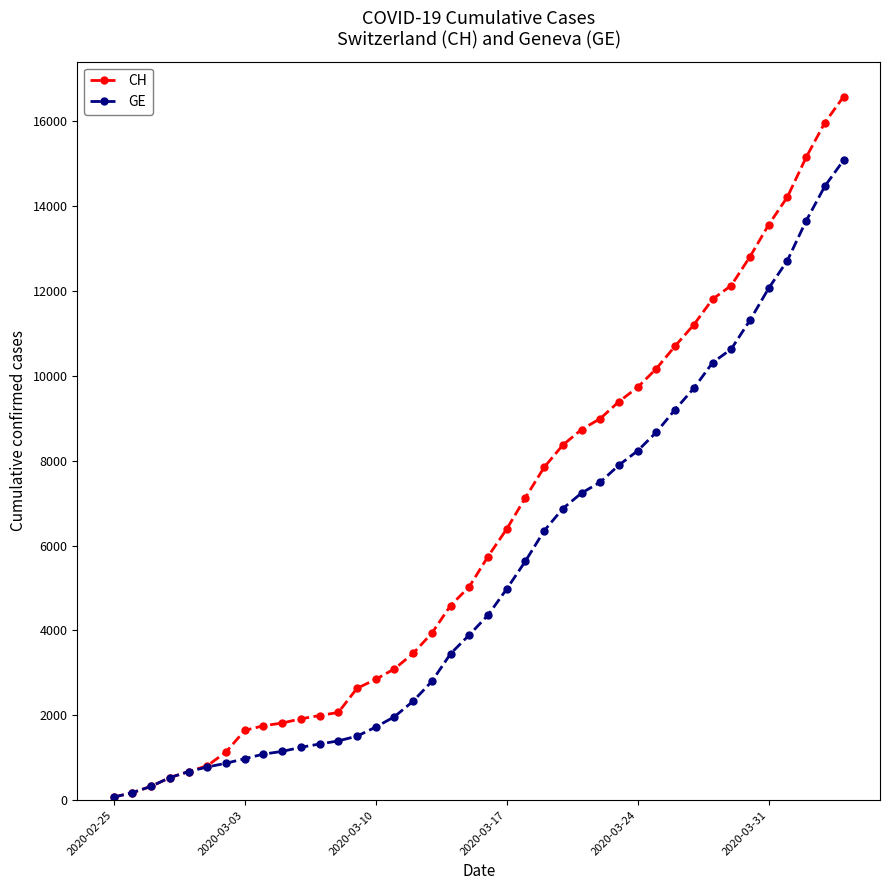

How many series are shown in this chart?

2